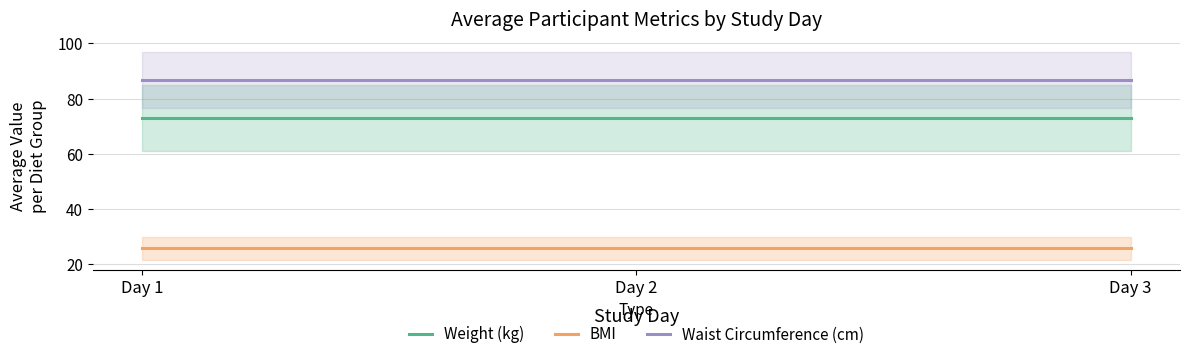

Which series has the largest range (max minus min)?

Weight (kg)